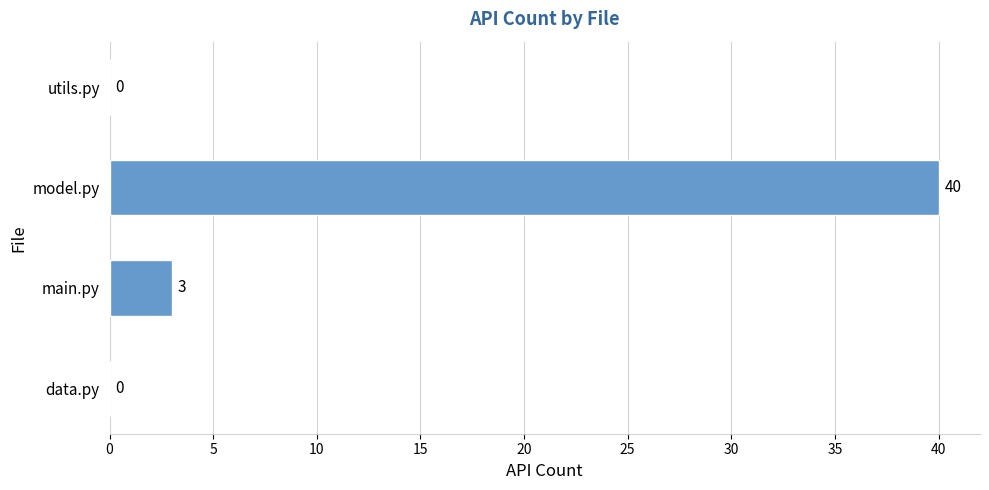

What is the change in value from model.py to utils.py?

-40